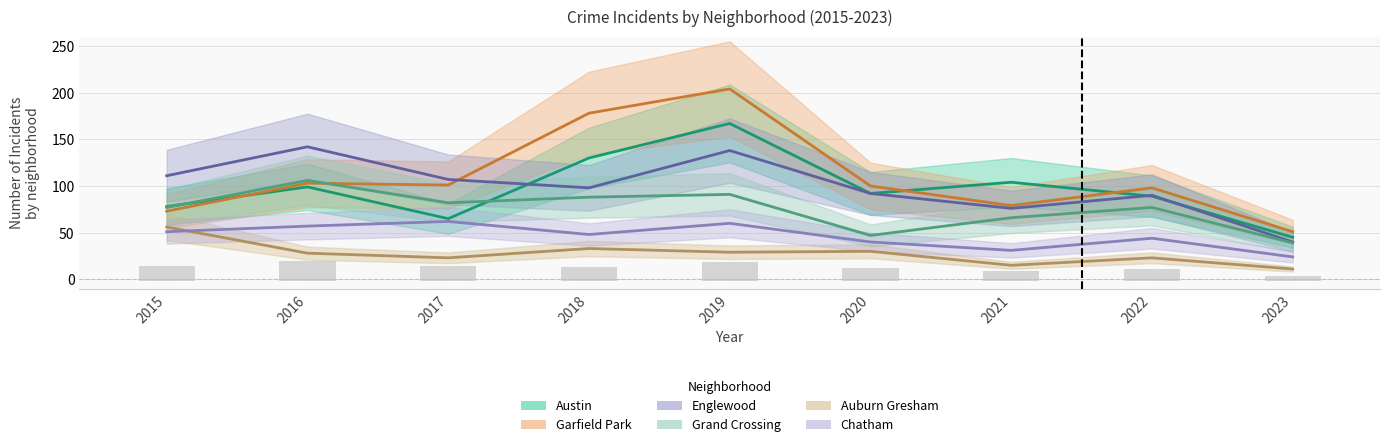

Which series has the largest total across all categories?

Garfield Park